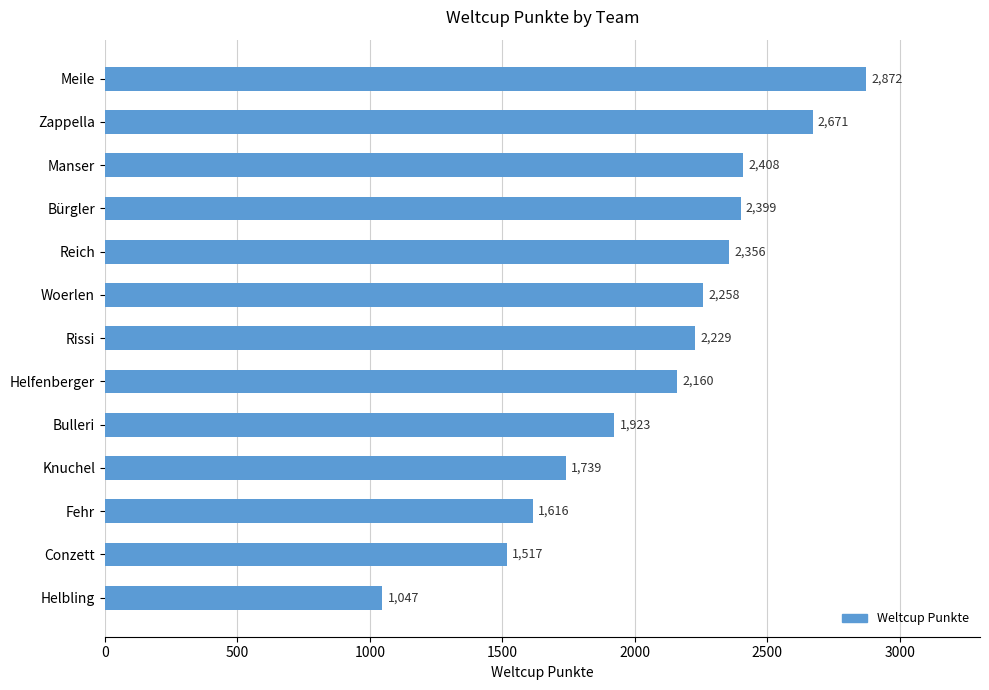

The chart shows a value of 1923 at Bulleri. True or false?

True